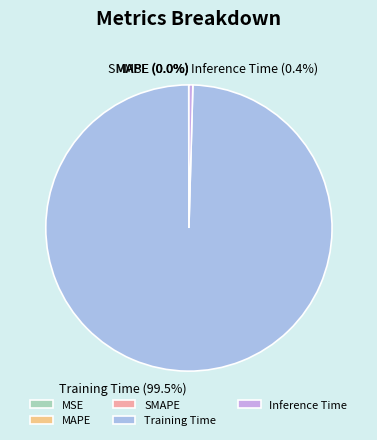

Which has a higher value, Training Time or Inference Time?

Training Time